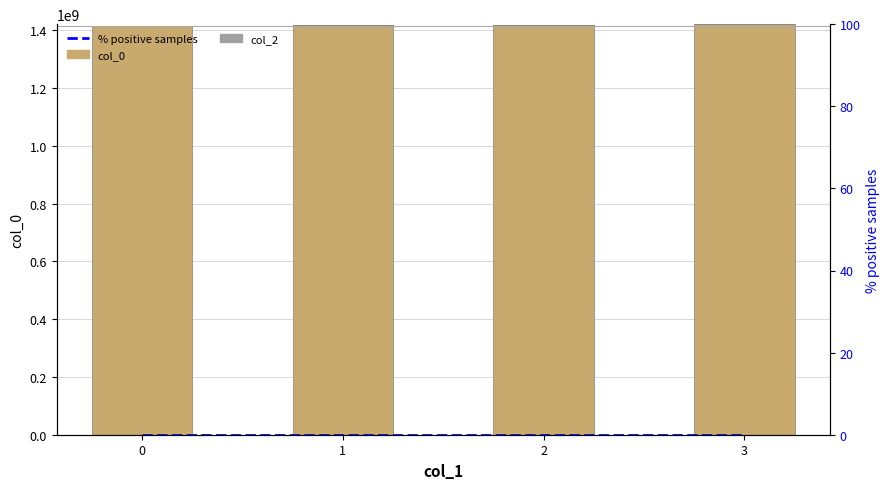

What is the sum of all col_0 values?

5670869349